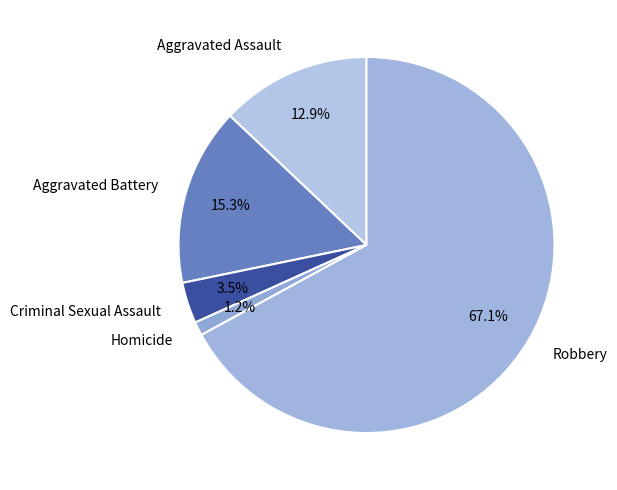

Rank the categories by value from lowest to highest.

Homicide, Criminal Sexual Assault, Aggravated Assault, Aggravated Battery, Robbery